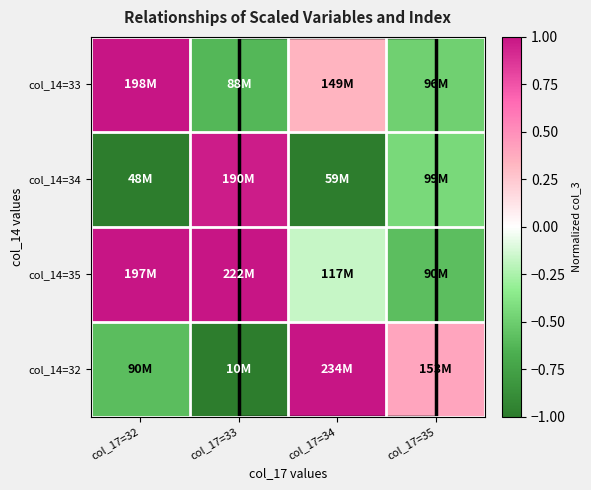

How many categories are shown in the chart?

4